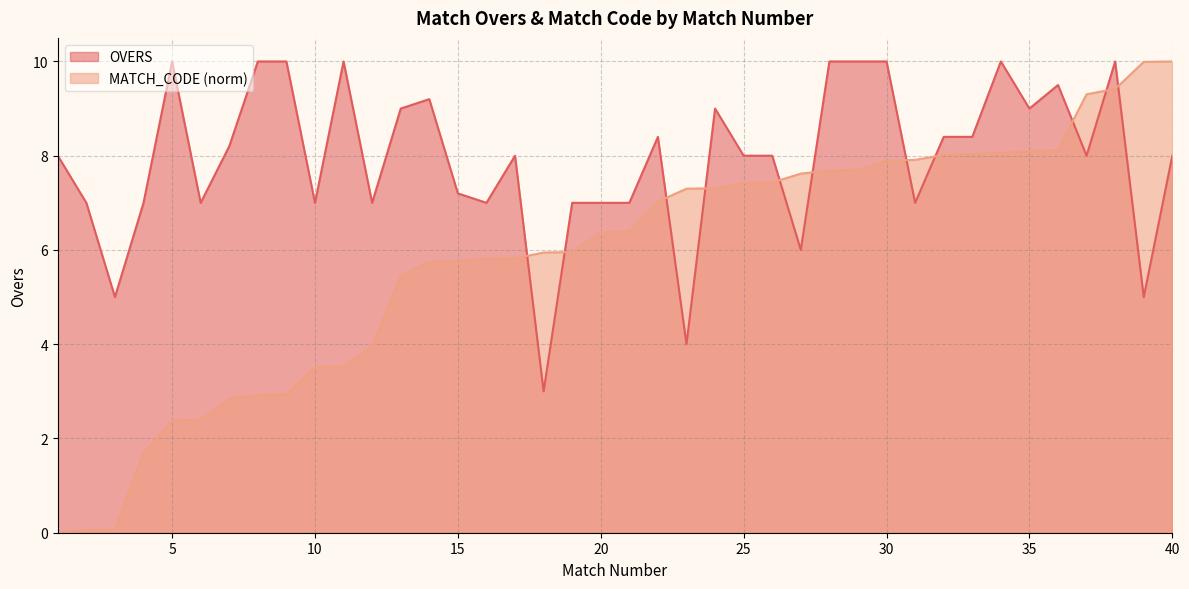

How many intersections are there between OVERS and MATCH_CODE_scaled?

11